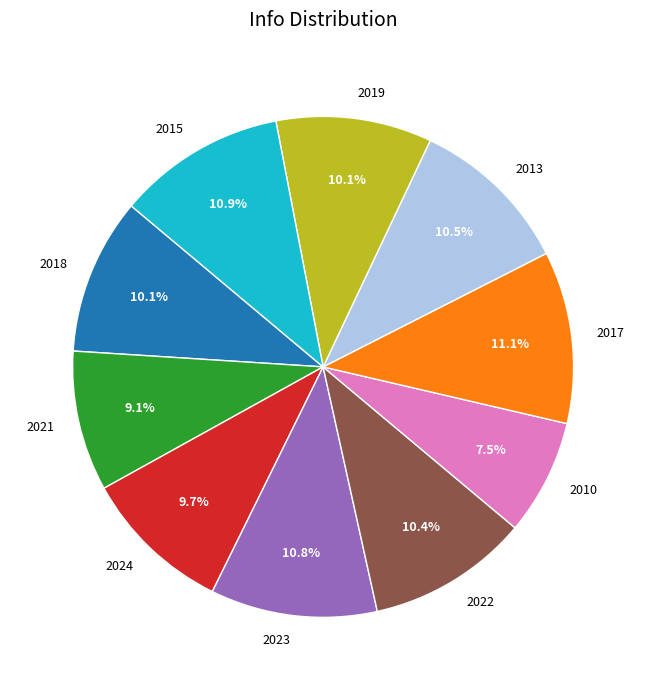

Which category has the smallest portion of the pie?

2010